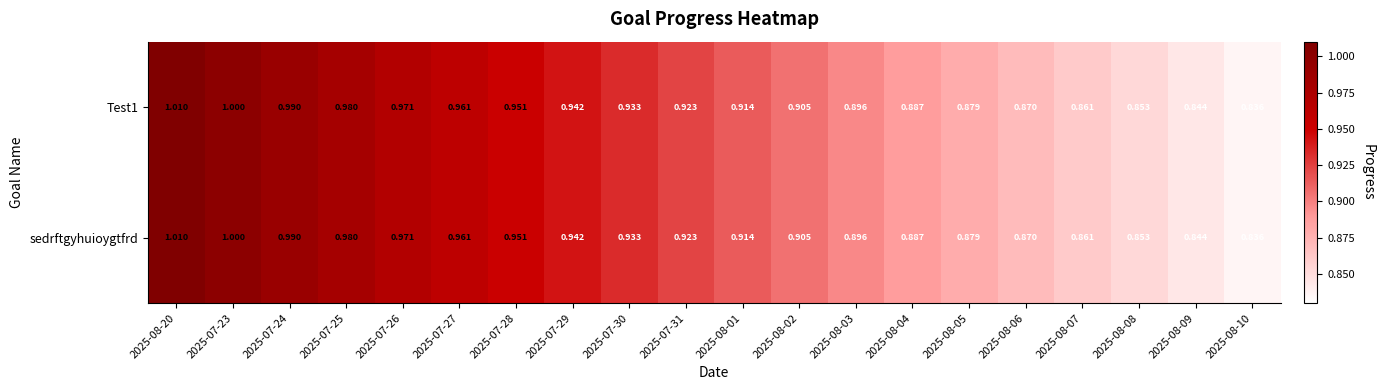

Is the value of Test1 at 2025-07-23 greater than the value of sedrftgyhuioygtfrd at 2025-08-02?

Yes